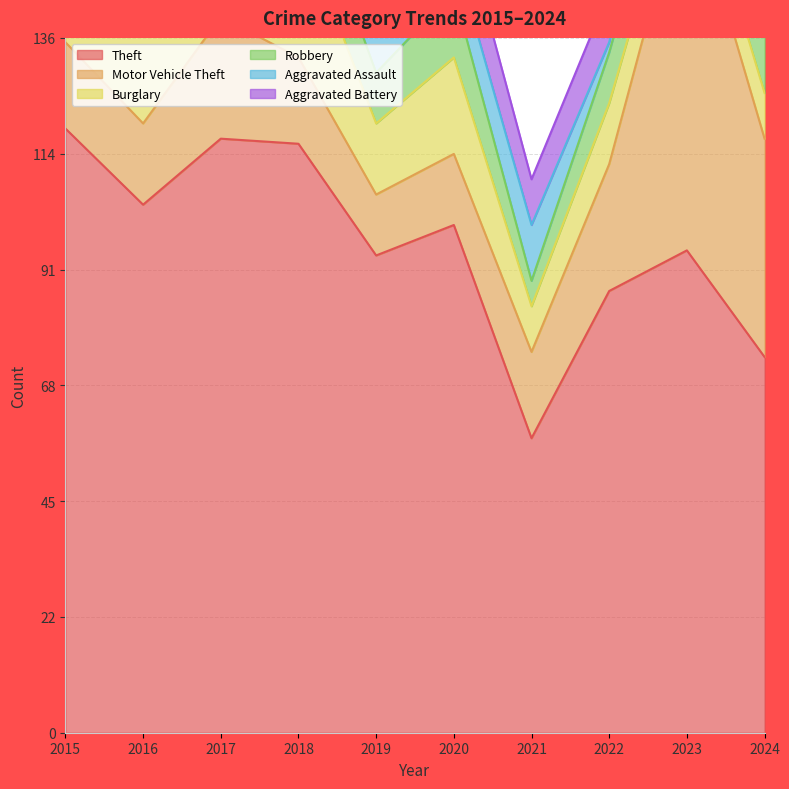

Is the value of Theft at 2022 greater than the value of Robbery at 2023?

Yes